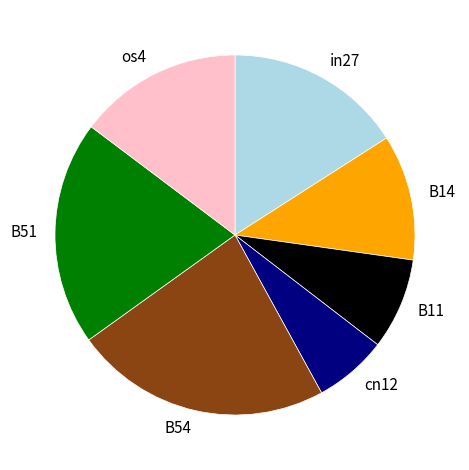

Rank the categories by value from highest to lowest.

B54, B51, in27, os4, B14, B11, cn12